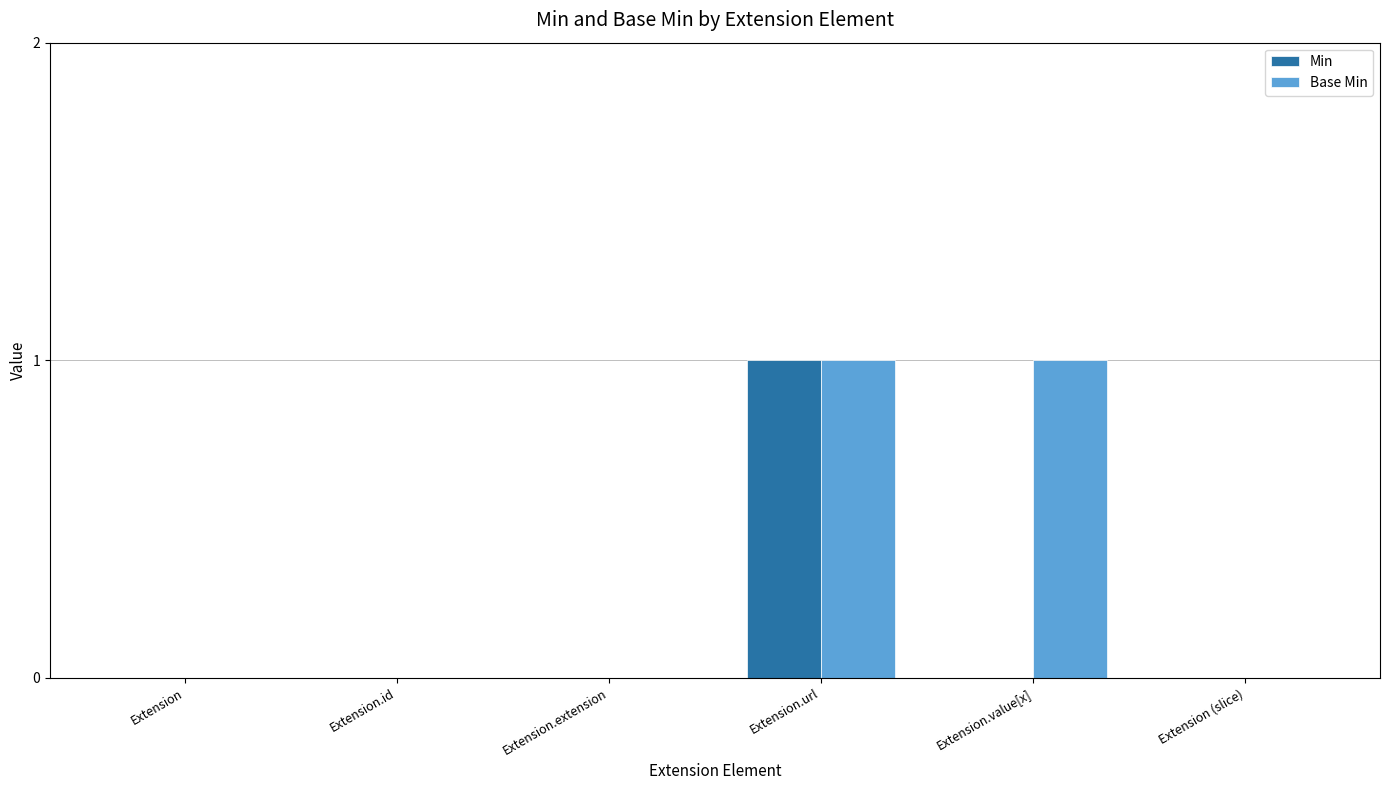

Reading left to right, what are all the values shown in this chart?

Min: Extension=0	Extension.id=0	Extension.extension=0	Extension.url=1	Extension.value[x]=0	Extension (slice)=0
Base Min: Extension=0	Extension.id=0	Extension.extension=0	Extension.url=1	Extension.value[x]=1	Extension (slice)=0